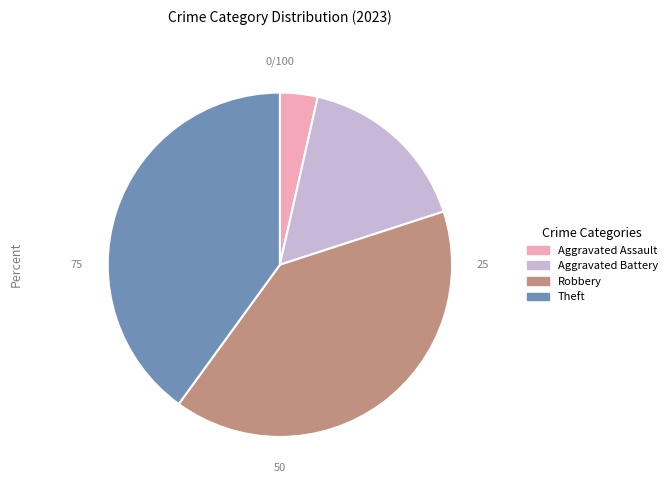

How many segments does this pie chart have?

4